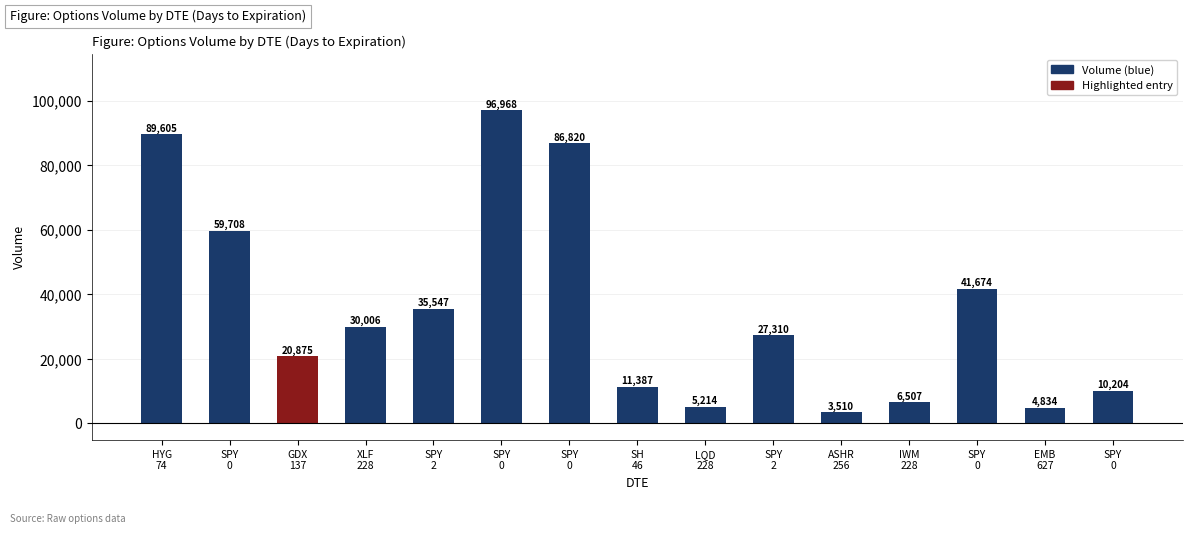

Does the chart contain stacked bars?

No